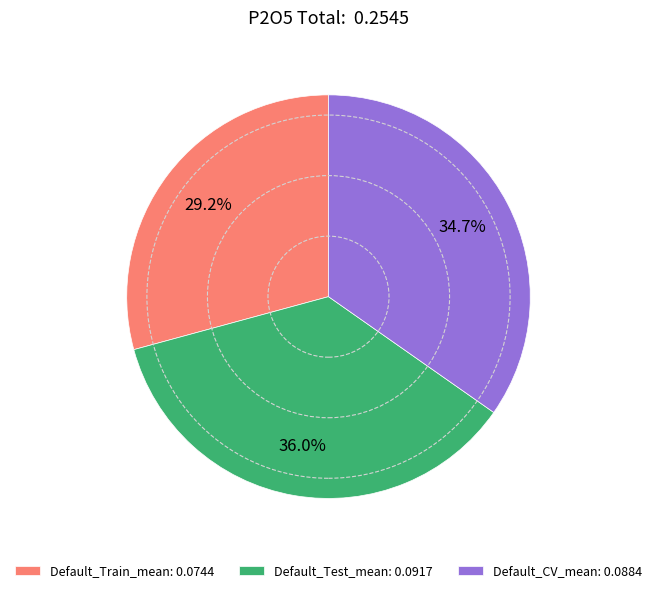

To the nearest percent, what is the average slice percentage?

33%